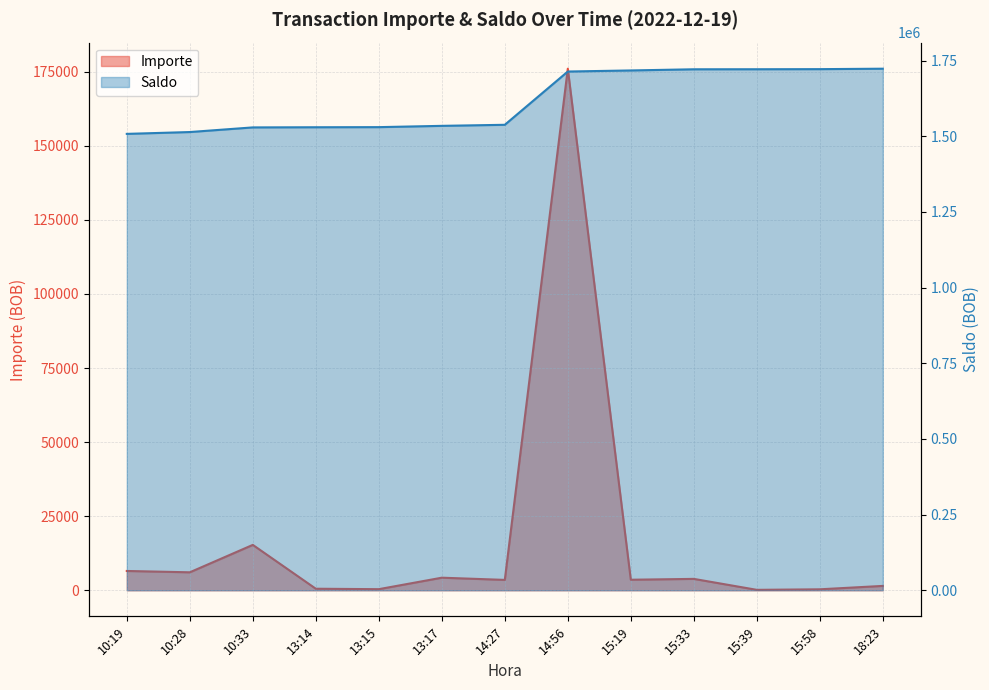

Which series has the largest range (max minus min)?

Saldo